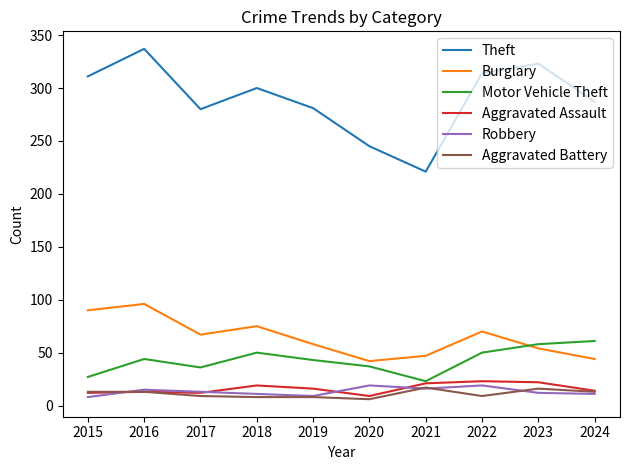

Between 2015 and 2016, which series saw the biggest shift?

Theft